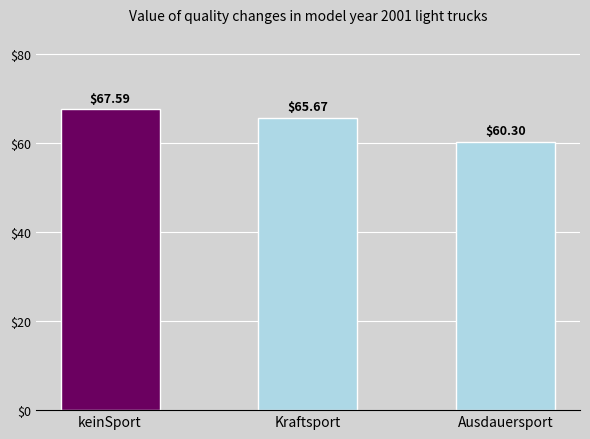

Which category has the lowest value across all series?

Ausdauersport